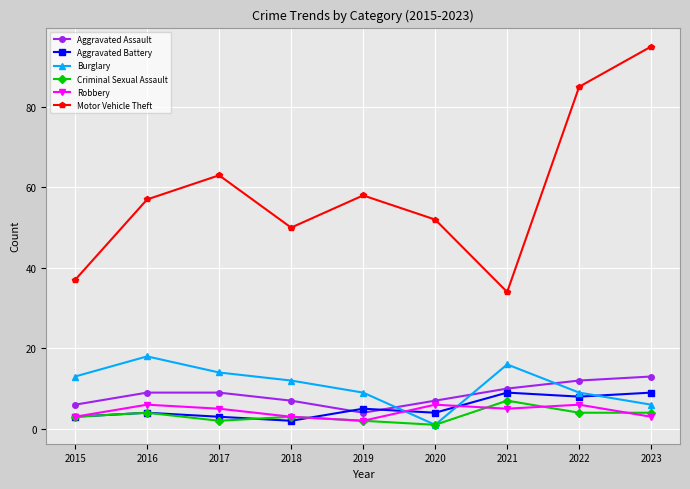

How many interior local valleys does the Motor Vehicle Theft series have?

2